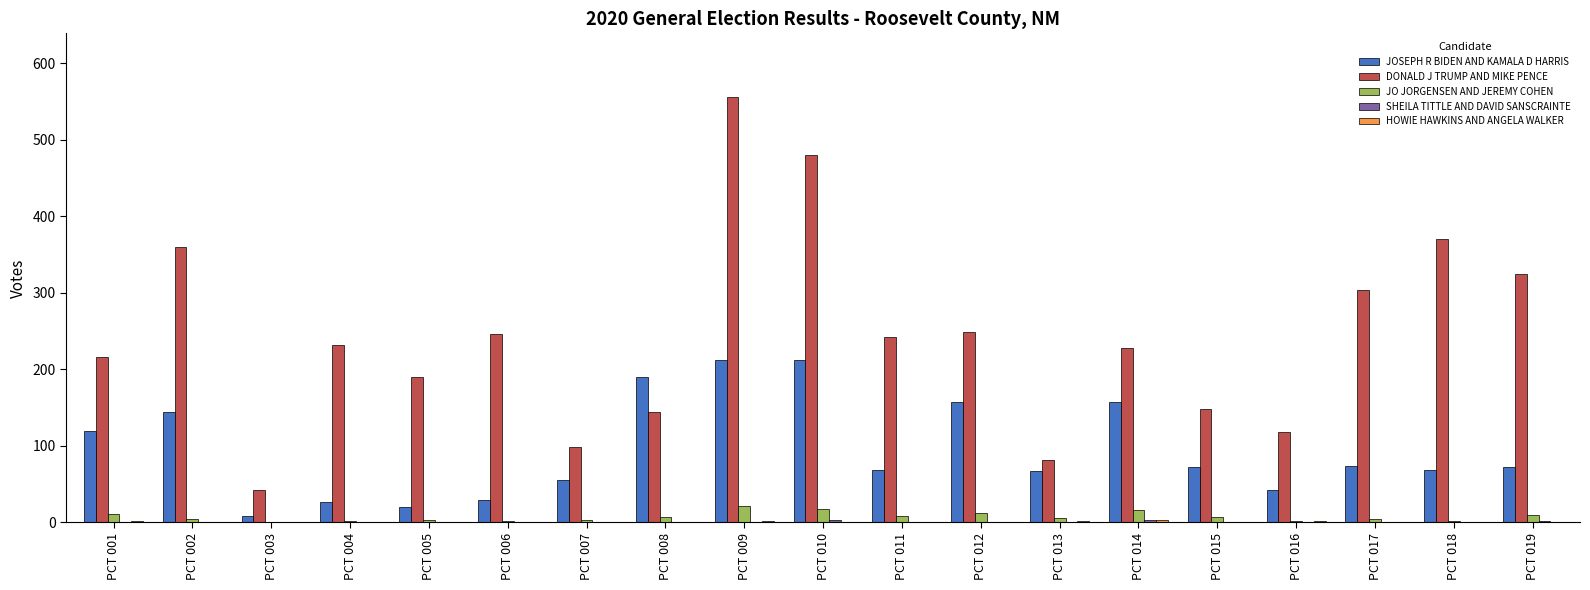

Which series changed the most between PCT 003 and PCT 008?

JOSEPH R BIDEN AND KAMALA D HARRIS